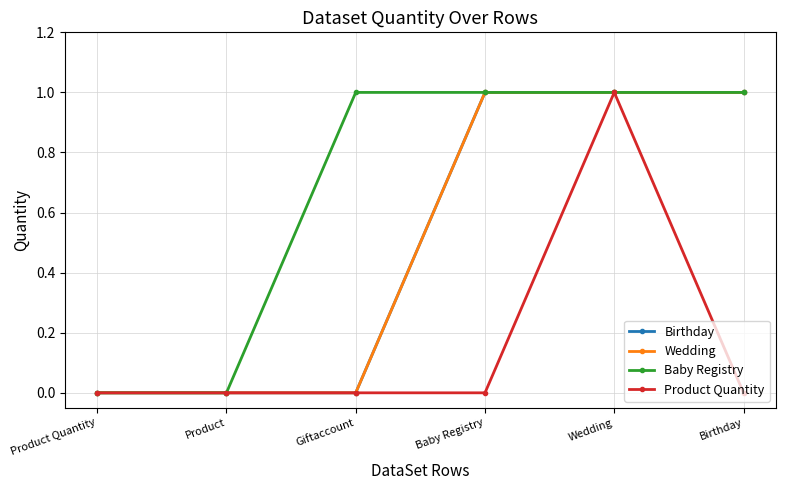

How many lines are shown in the chart?

4